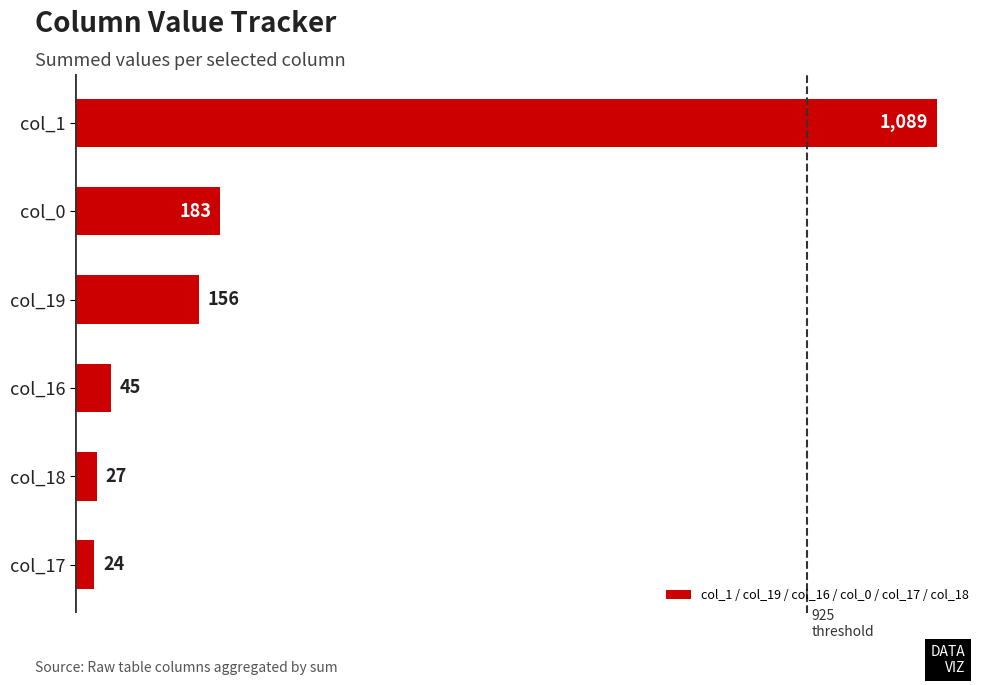

What is the approximate value at col_0?

183